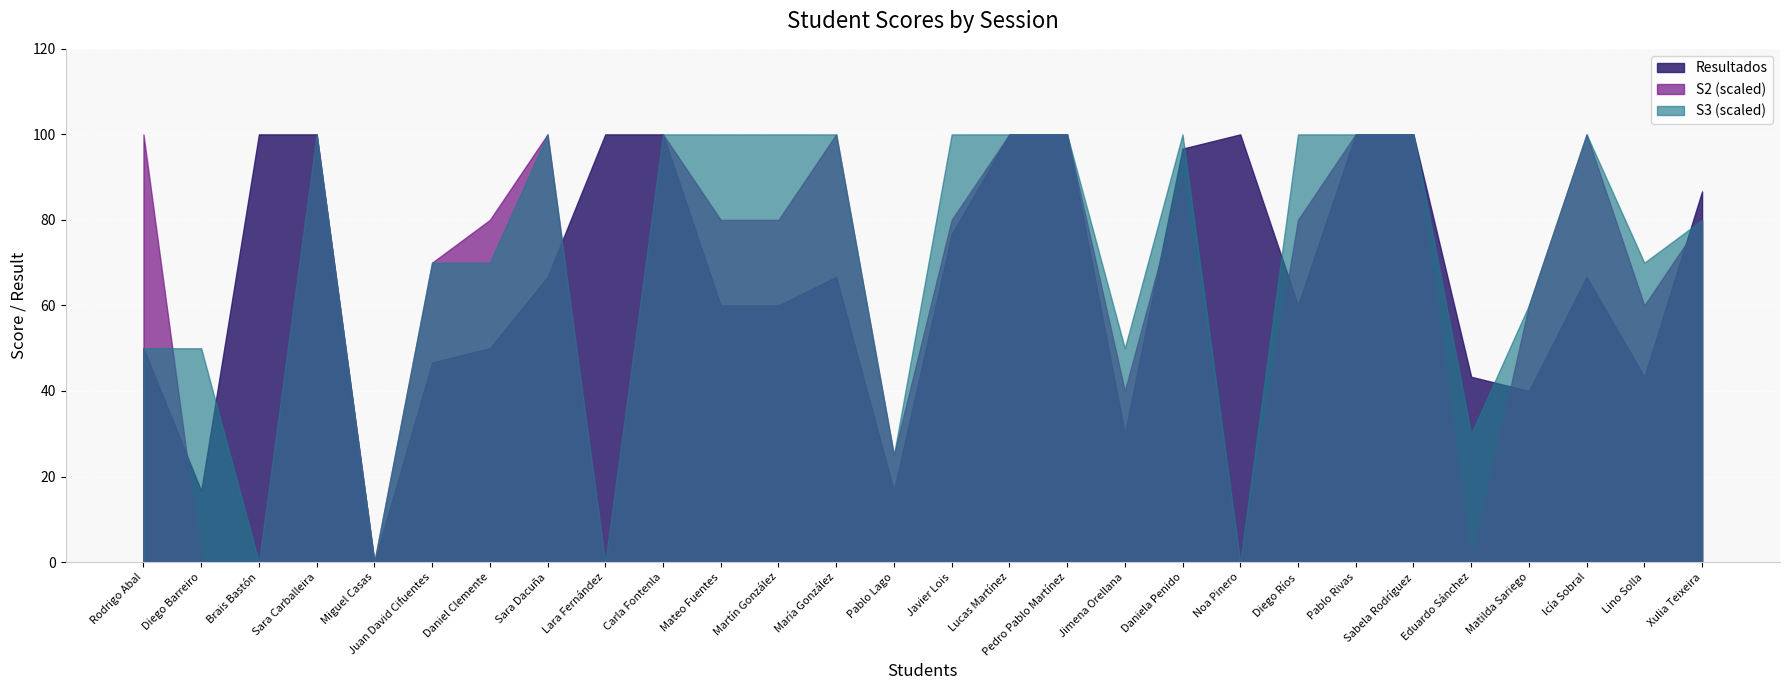

What position from the left is Jimena Orellana?

18